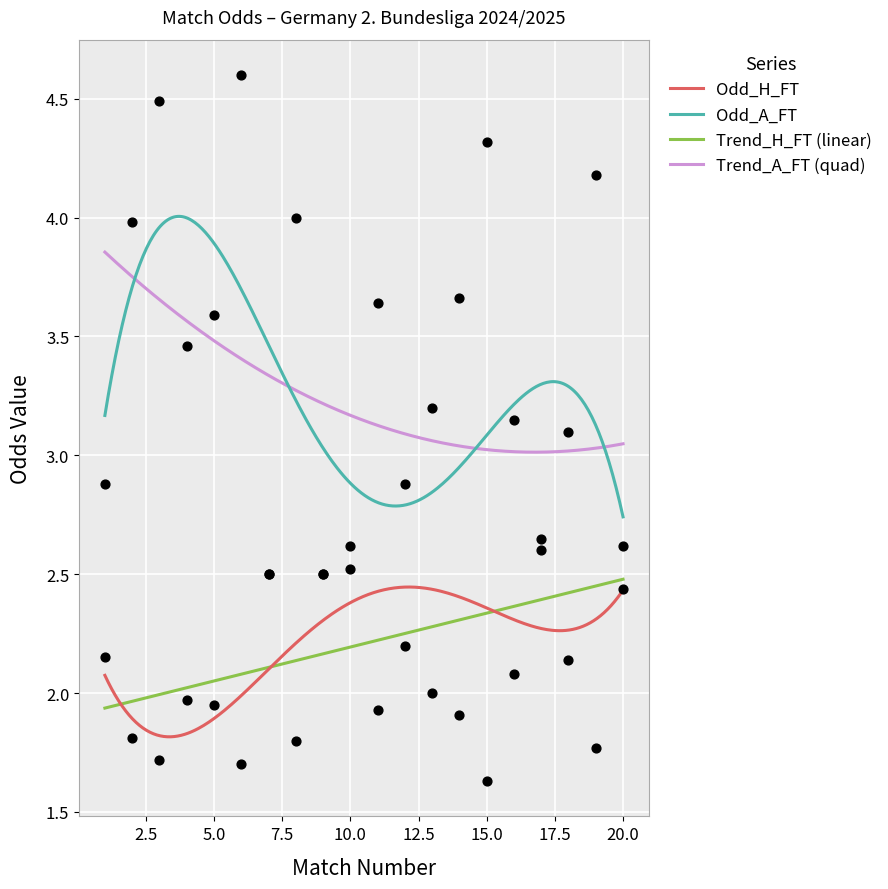

At how many categories does at least one series exceed 1?

20